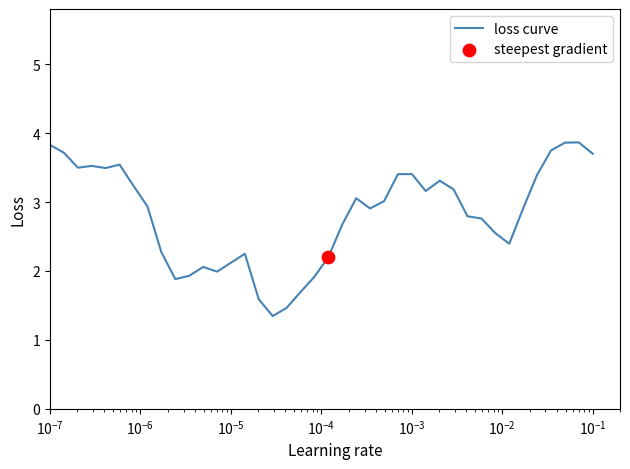

What is the minimum value shown in the chart?

1.3